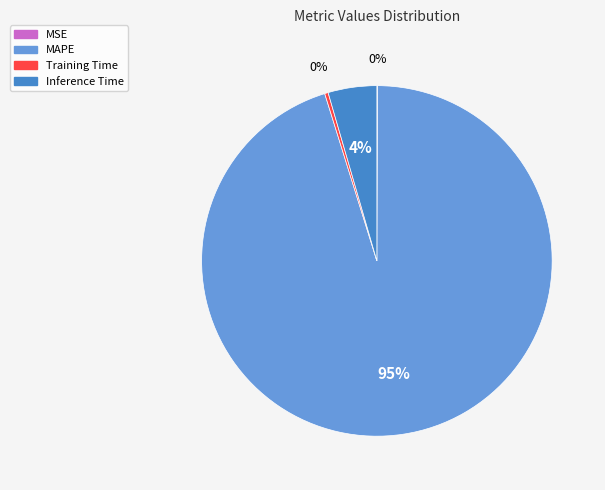

Between MAPE and Training Time, which is larger?

MAPE